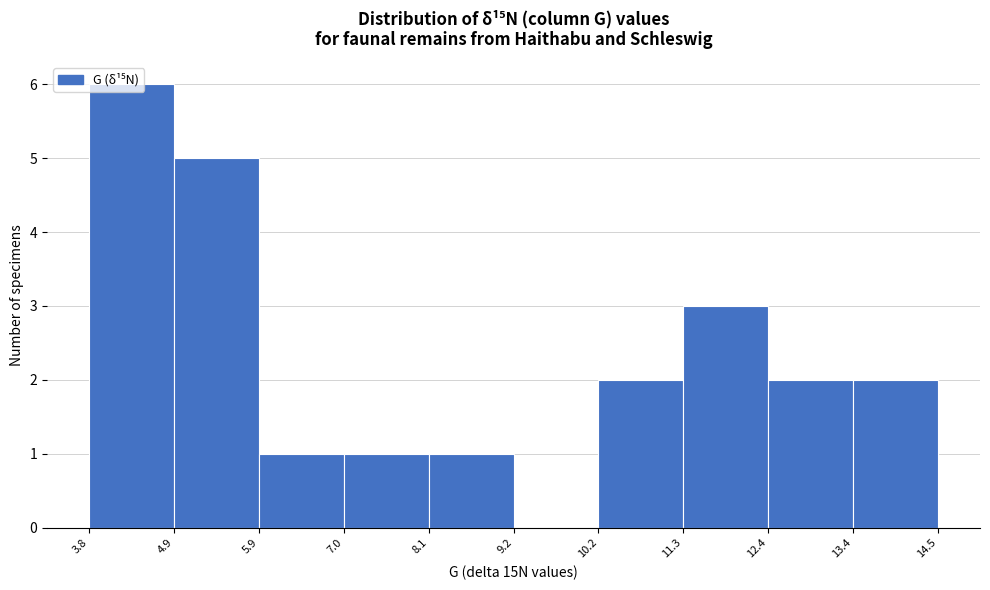

How tall is the bar that spans 3.8 to 4.9 on the x-axis? The values are not printed on the chart, so give them approximately, as read against the axis.

6